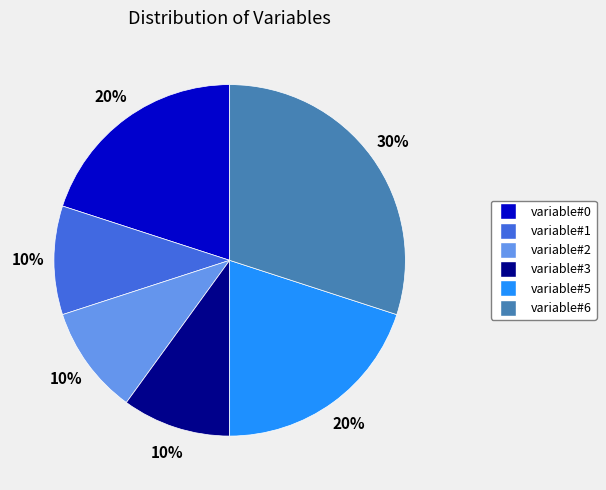

Approximately how many times larger is the value at variable#0 compared to variable#3?

2.0